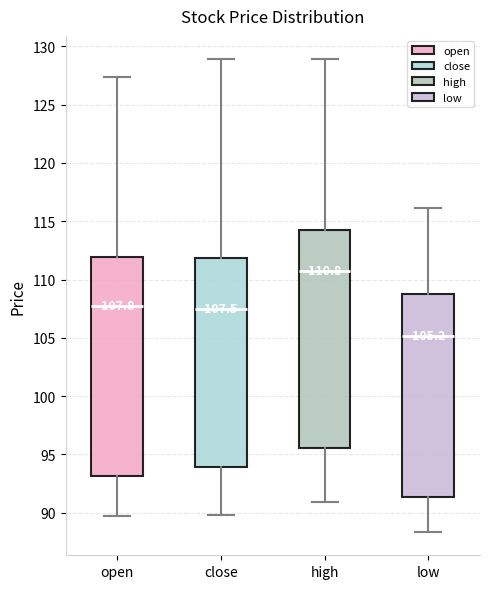

Which box's median line is the highest?

high